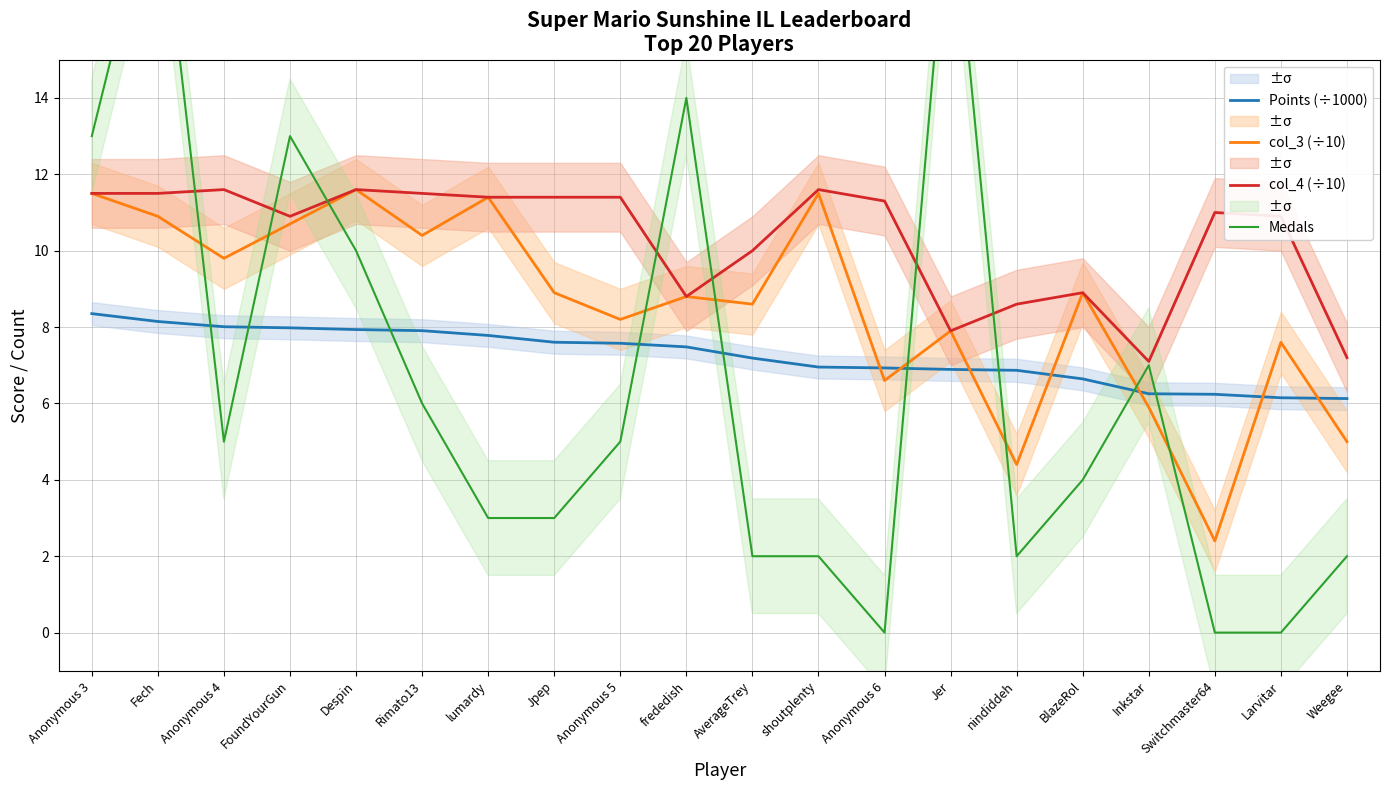

At how many categories does at least one series exceed 19?

2